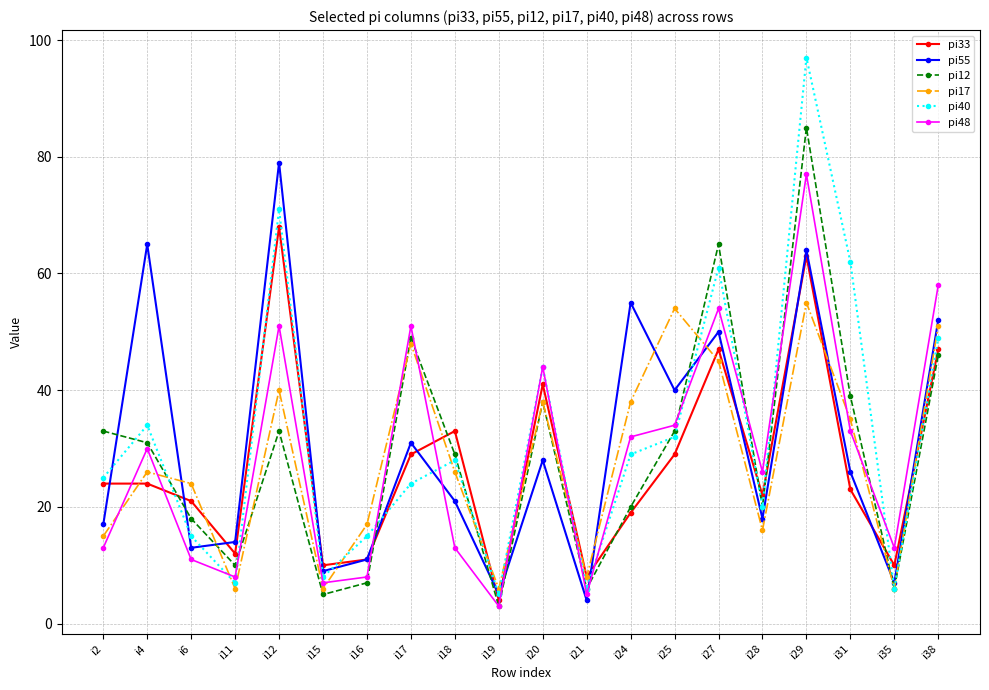

Is the value of pi12 at i38 greater than the value of pi17 at i38?

No